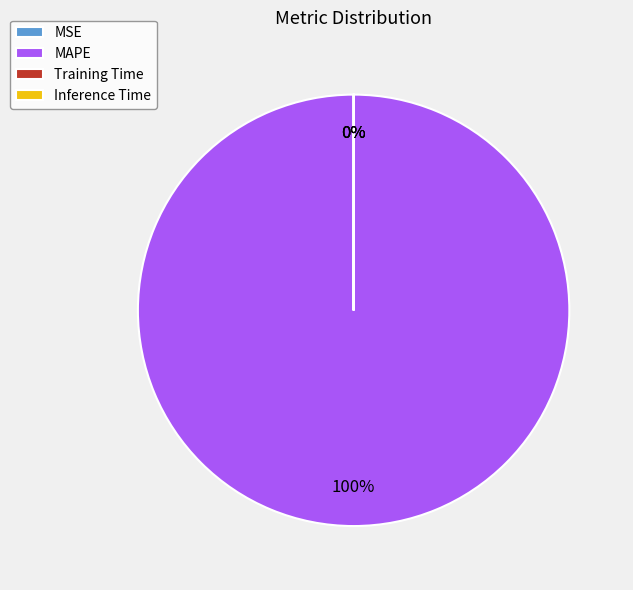

To the nearest percent, what percentage of the pie is MAPE?

100%